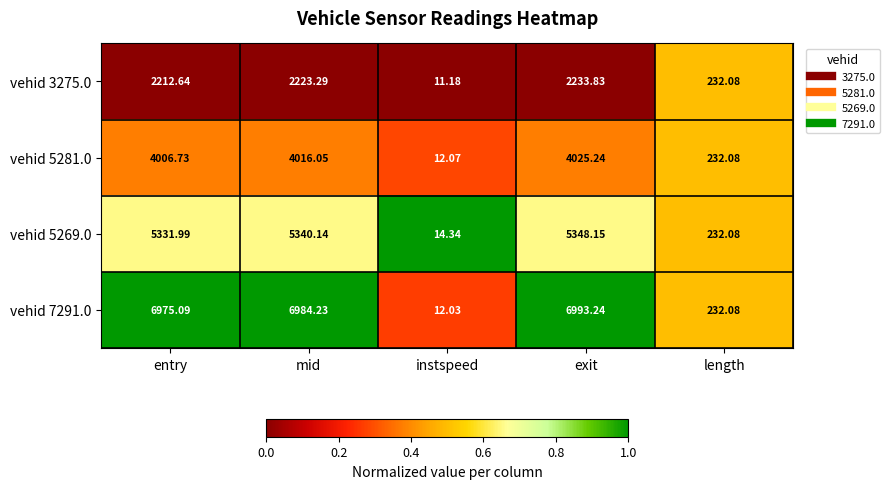

Which label corresponds to the largest value in the chart?

exit